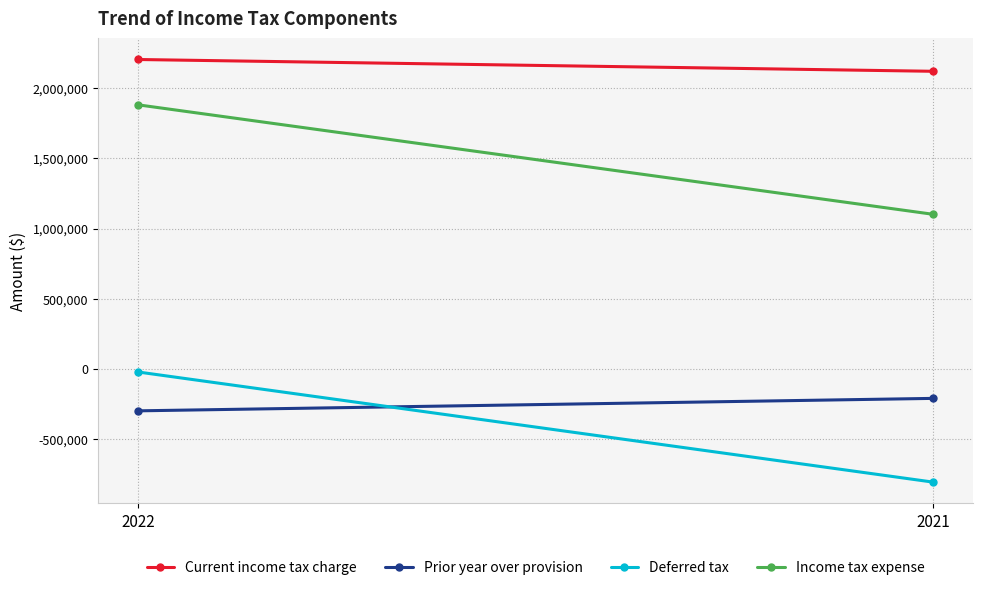

What is the difference between the maximum and minimum values in the Prior year over provision series?

88843